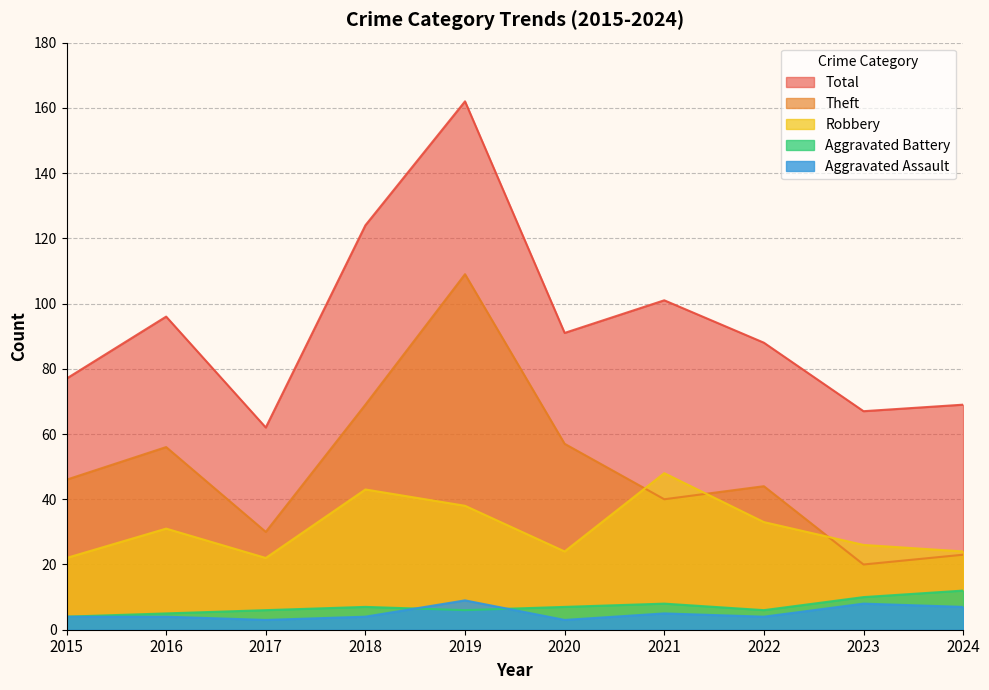

True or false: Robbery and Total intersect in this chart.

False